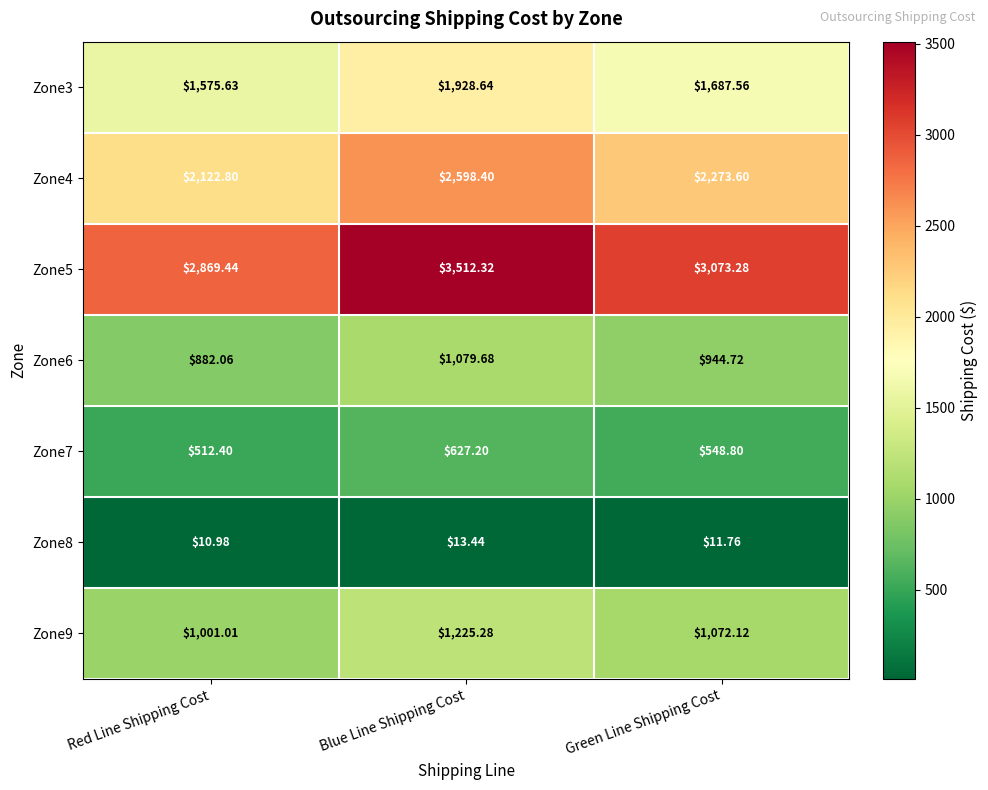

Which series has the widest spread of values?

Zone5